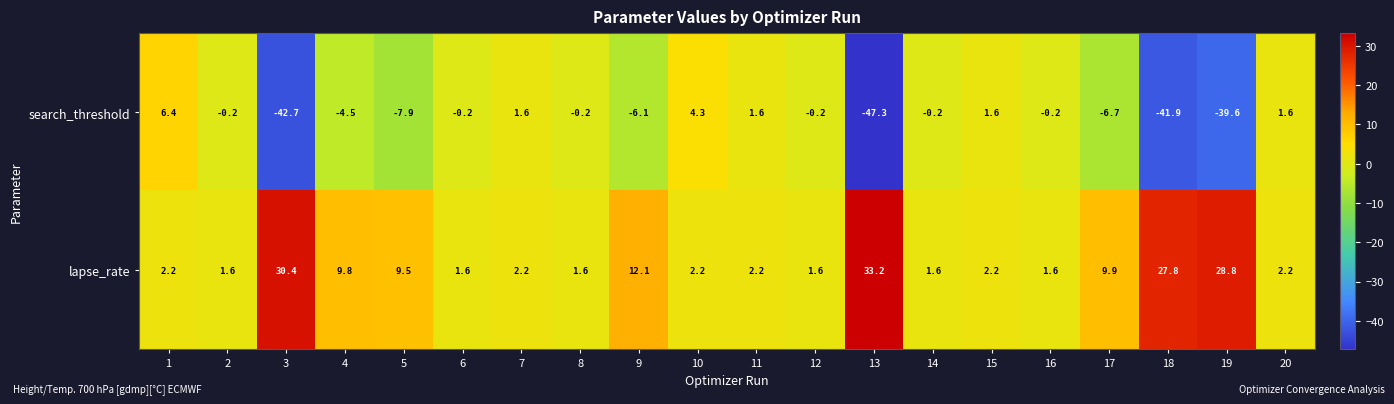

What is the difference between the maximum and minimum values in the search_threshold series?

53.7